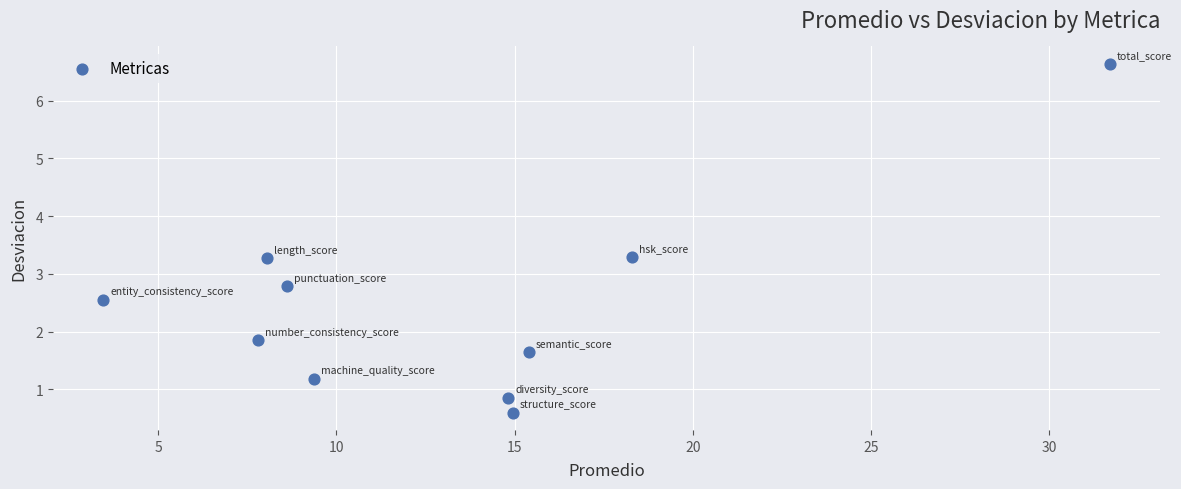

What is the range of Y values (max minus min)?

6.0